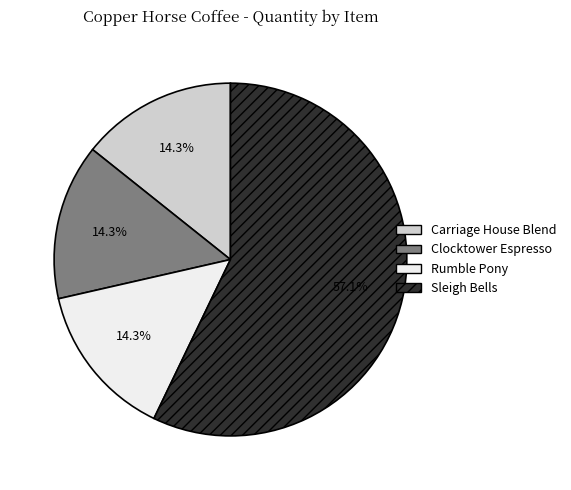

Combined, what portion of the pie is Clocktower Espresso and Carriage House Blend?

28.6%